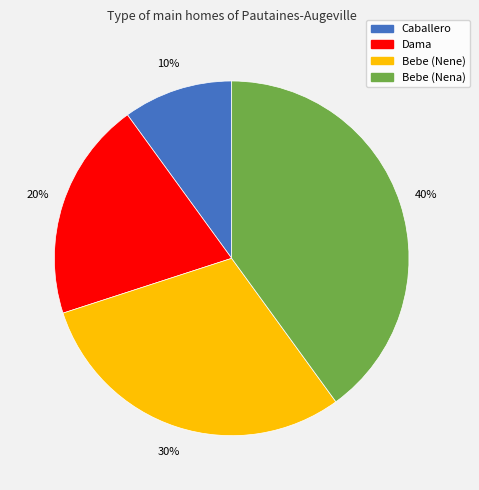

Which has a higher value, Bebe (Nena) or Caballero?

Bebe (Nena)